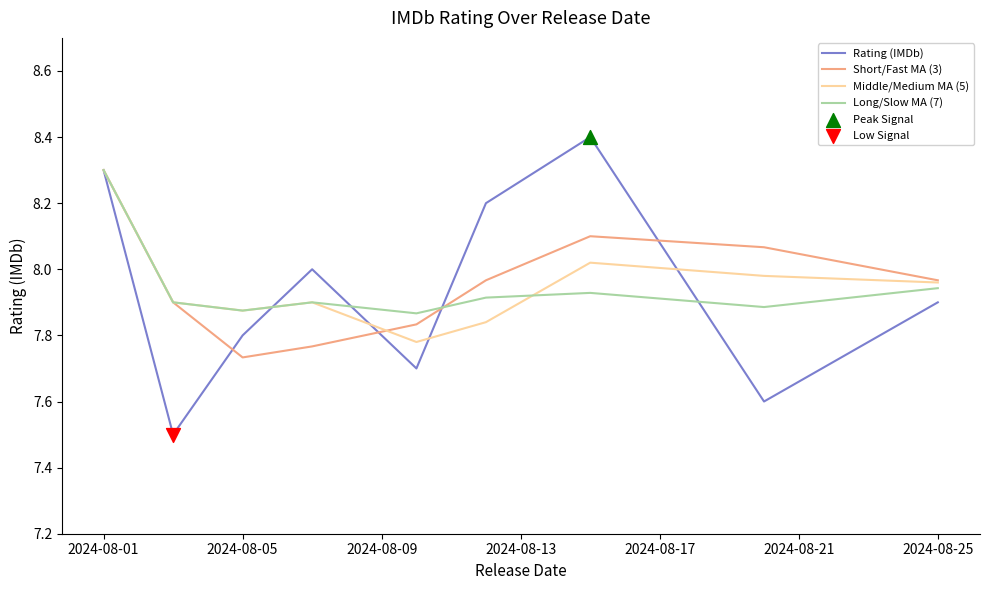

What is the smallest value displayed?

7.5